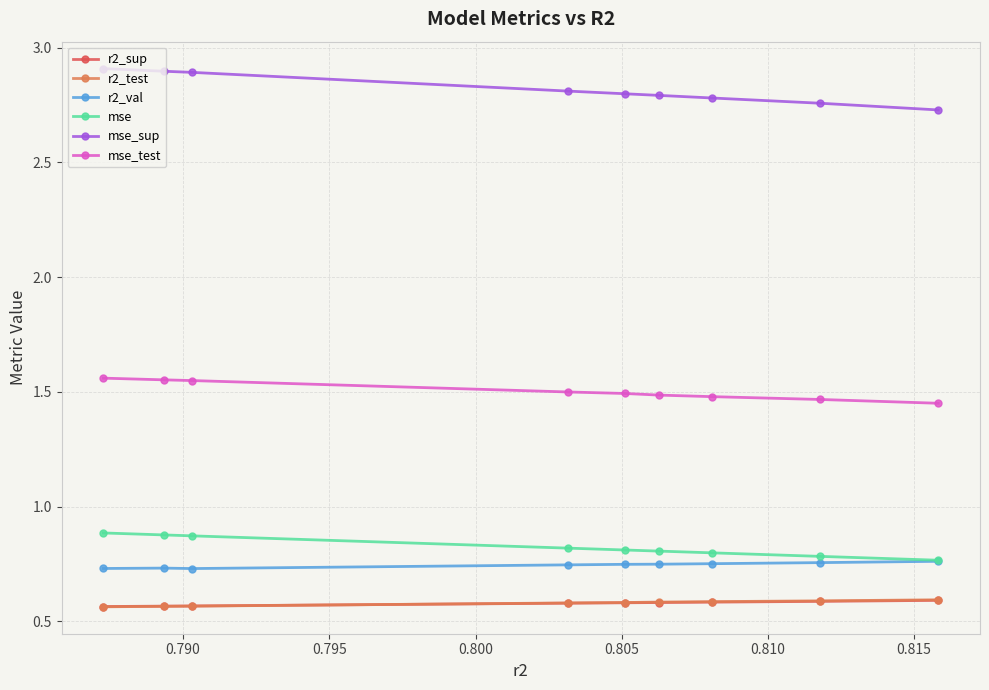

Which series has the largest range (max minus min)?

mse_sup